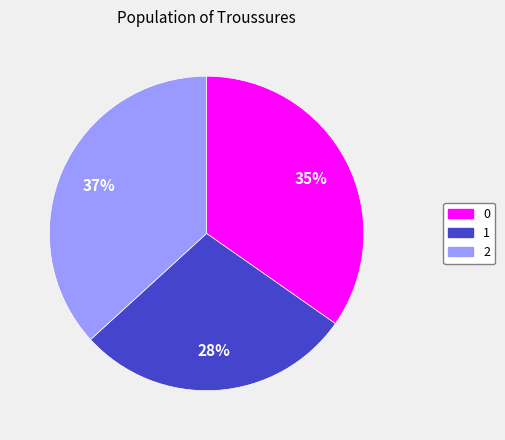

To the nearest percent, what portion does 0 represent?

35%